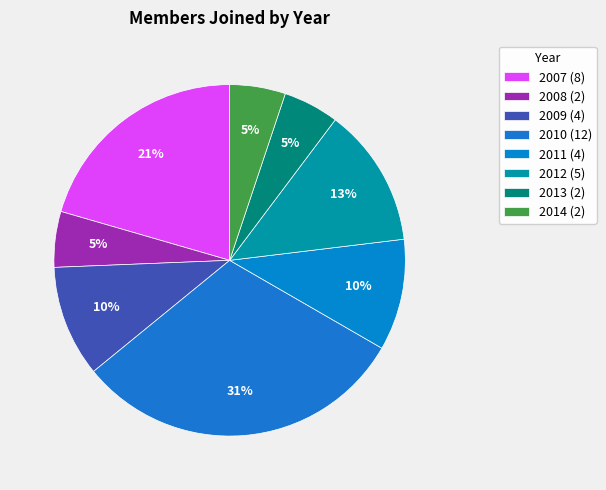

The 2014 slice represents 5% of the pie. True or false?

True